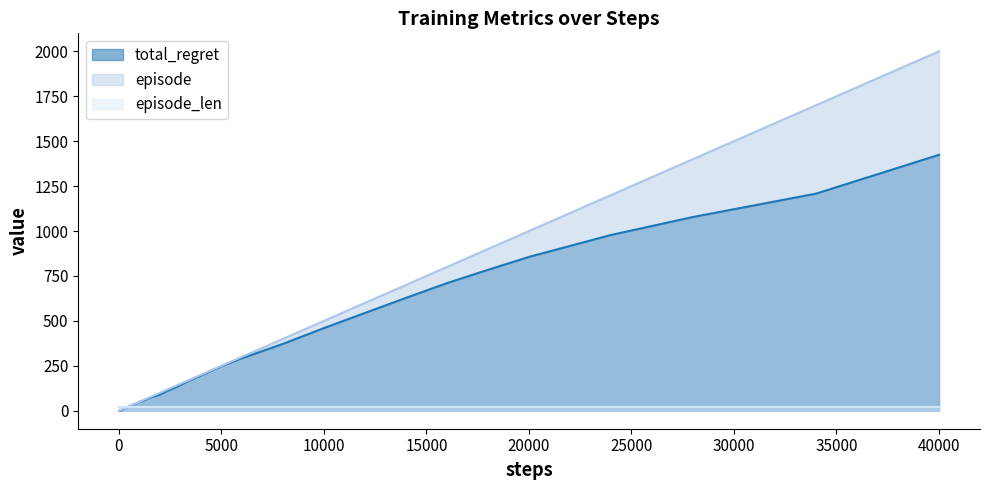

Which label corresponds to the largest value in the chart?

40000